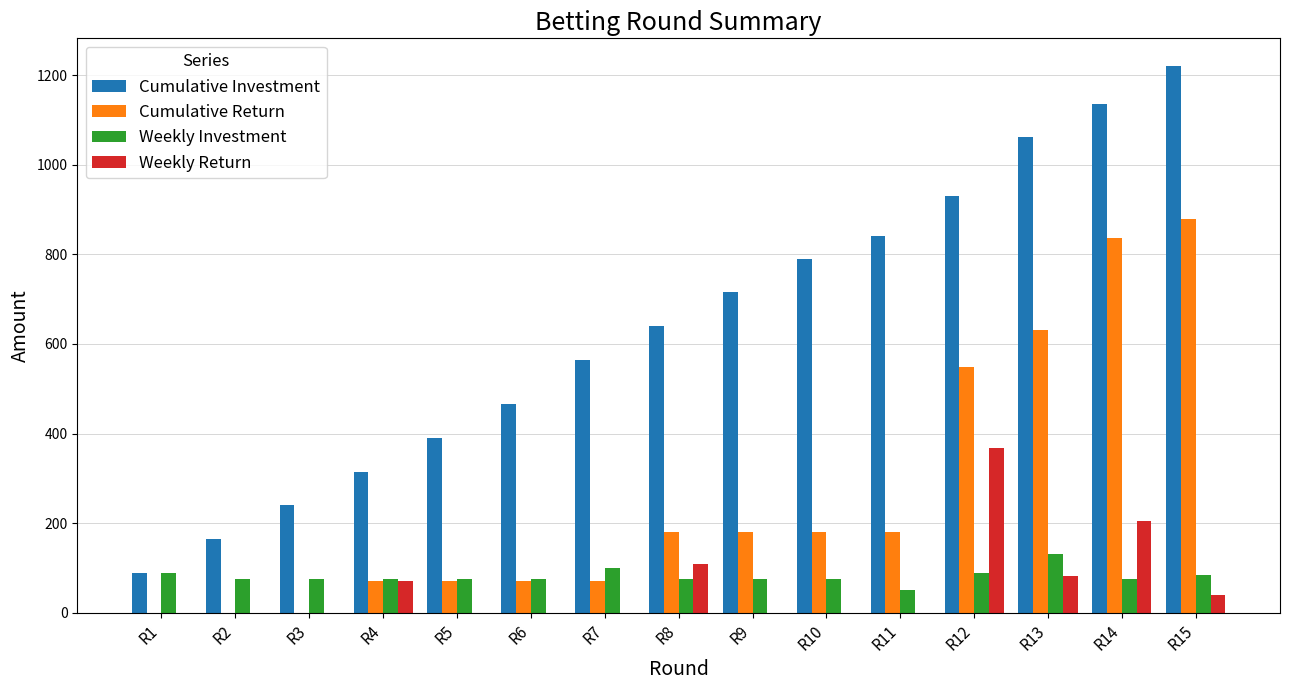

Are the bars grouped side by side (vs. stacked)?

Yes